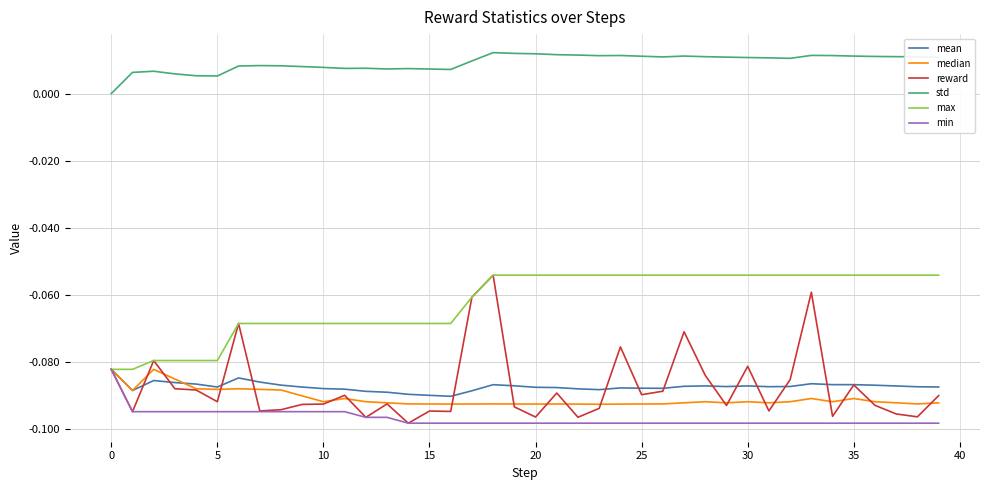

Which series has the largest total across all categories?

std